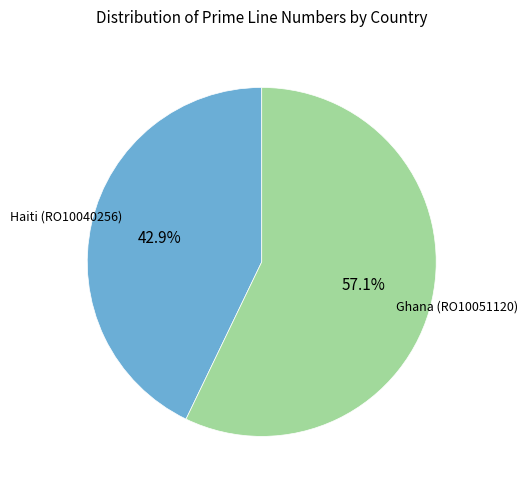

True or false: Ghana (RO10051120) accounts for 45% of the total.

False